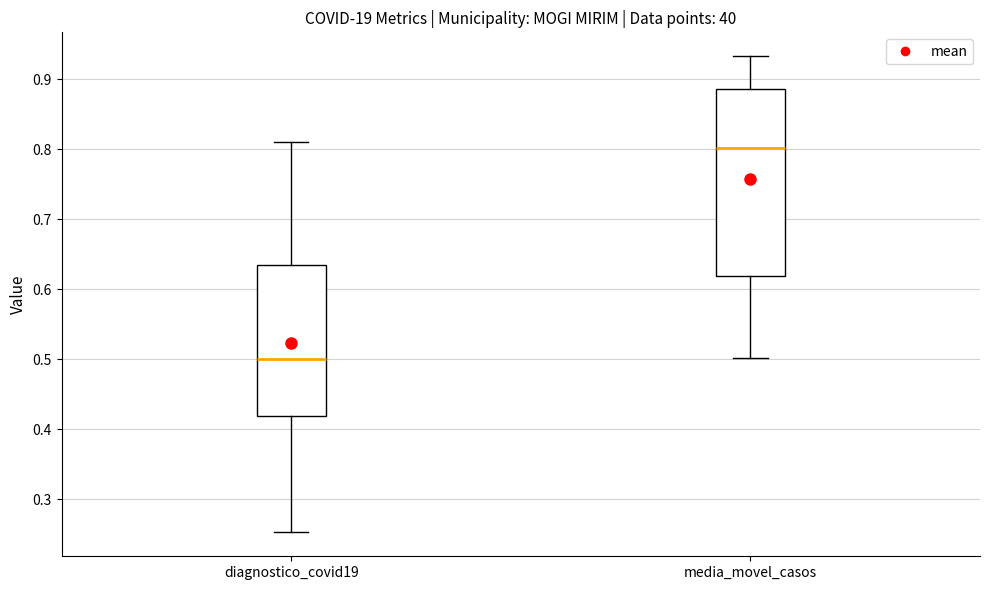

Reading left to right, read every box against the y-axis: the position of its median line, the range the box covers, and the ends of its whiskers. The values are not printed on the chart, so give them approximately, as read against the axis.

diagnostico_covid19: median 0.50, box 0.42 to 0.63, whiskers 0.25 to 0.81
media_movel_casos: median 0.80, box 0.62 to 0.89, whiskers 0.50 to 0.93